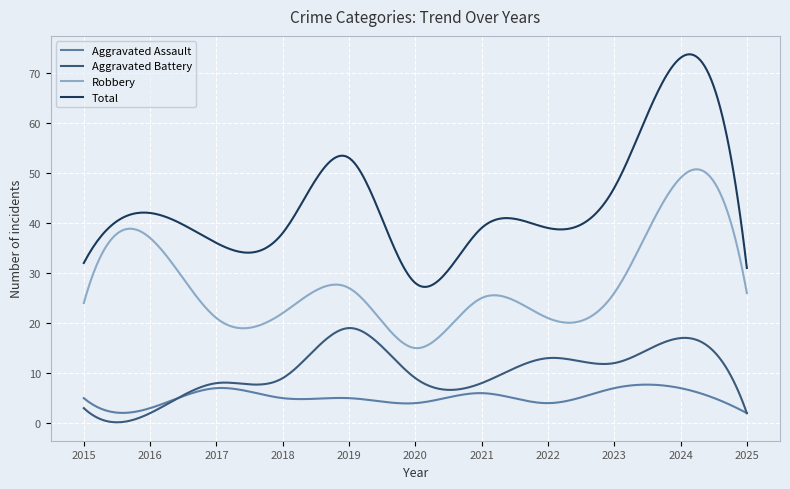

Which series has the widest spread of values?

Total